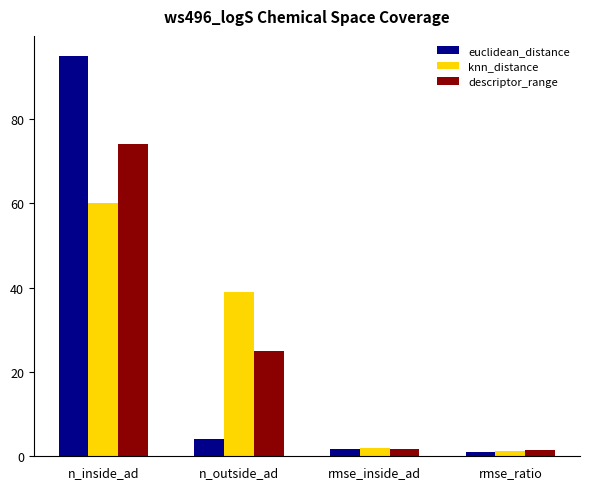

What is the sum of all euclidean_distance values?

101.7